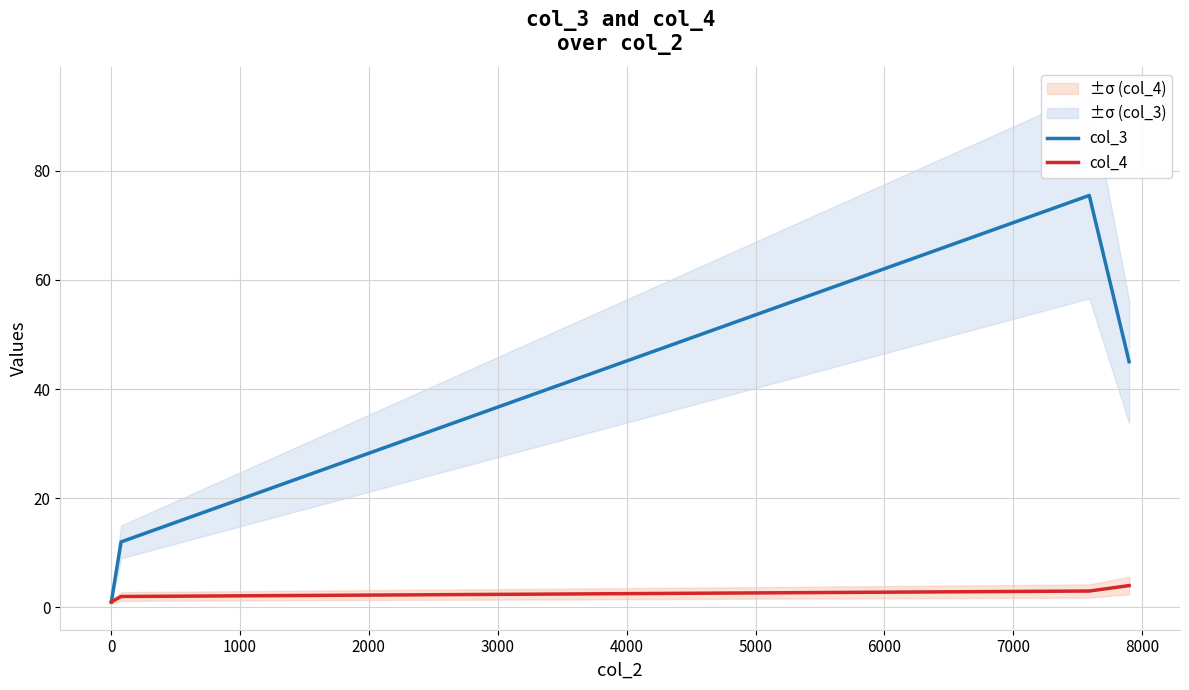

How many distinct data groups are displayed?

2